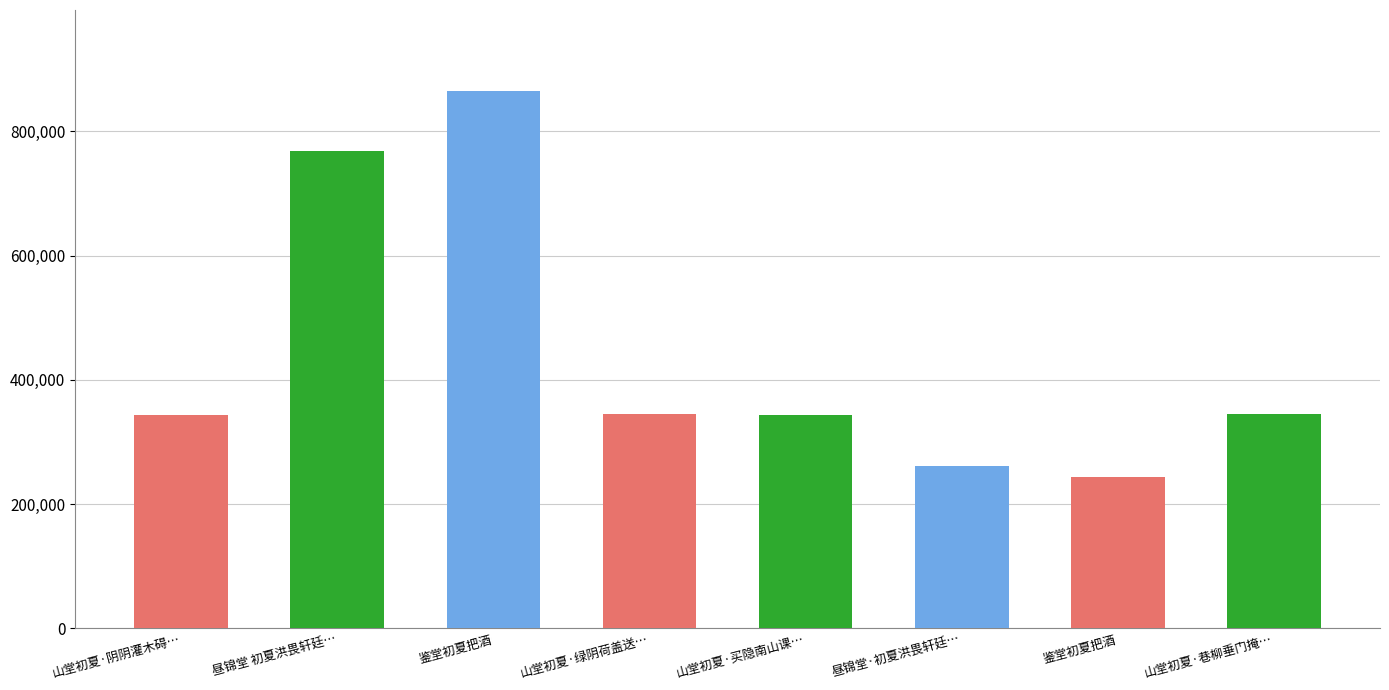

Are the bars horizontal?

No